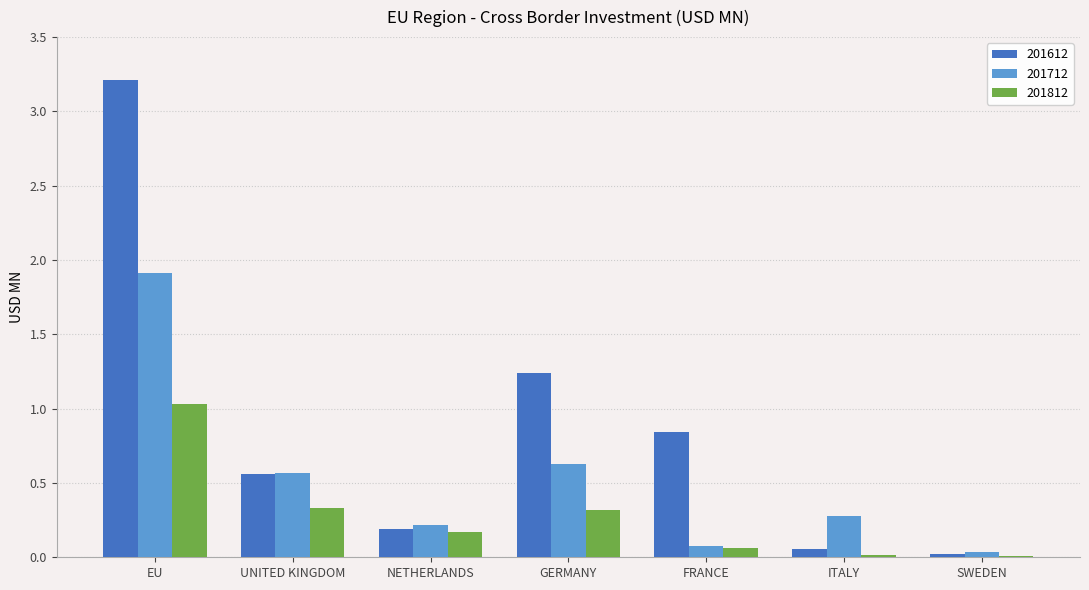

Count the number of categories in the chart.

7